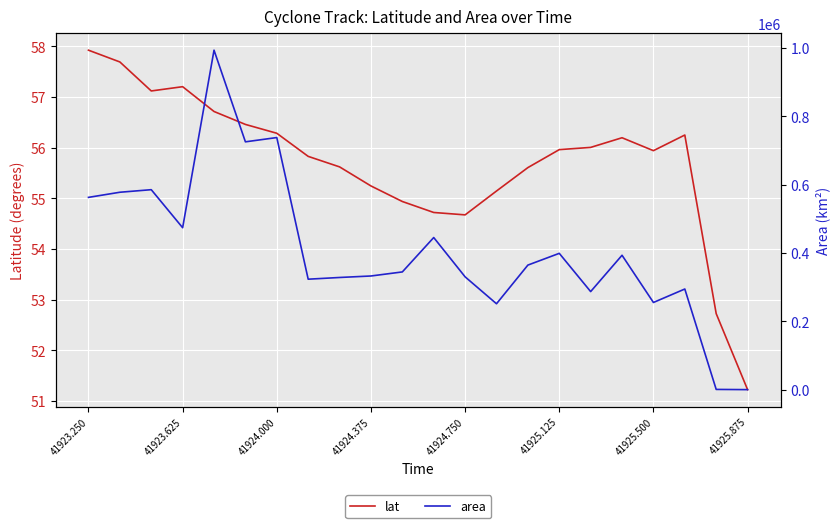

True or false: lat and area cross at least once.

True